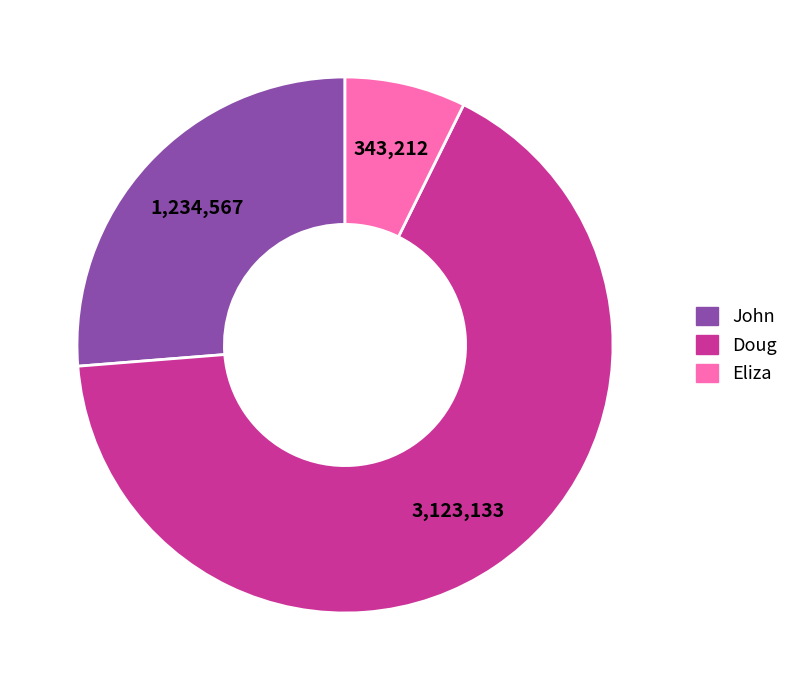

How many slices are in this pie chart?

3